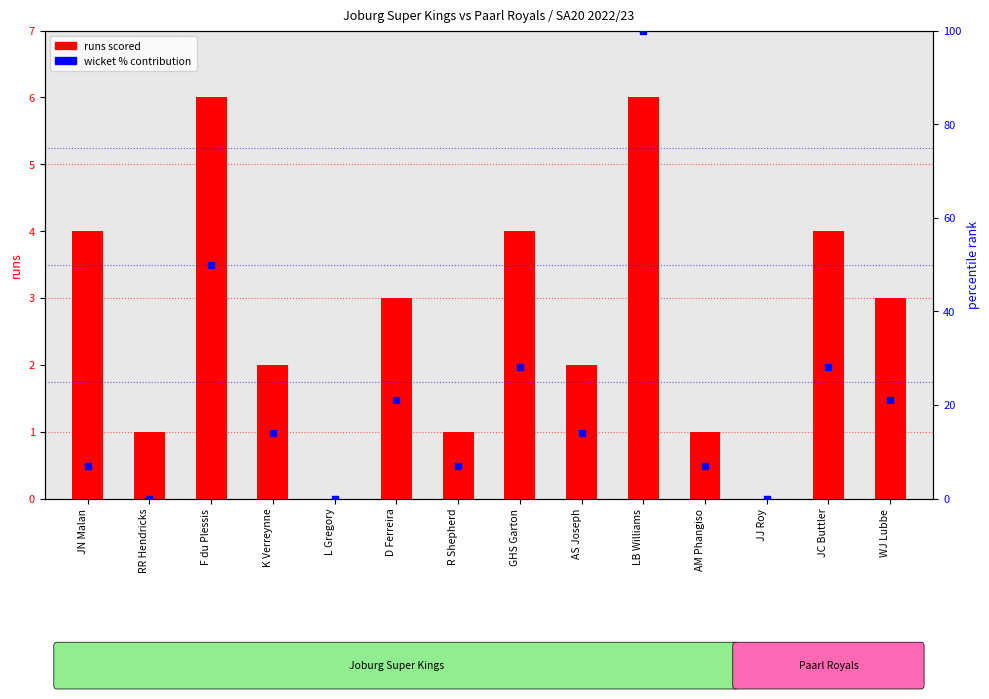

Which label corresponds to the largest value in the chart?

LB Williams